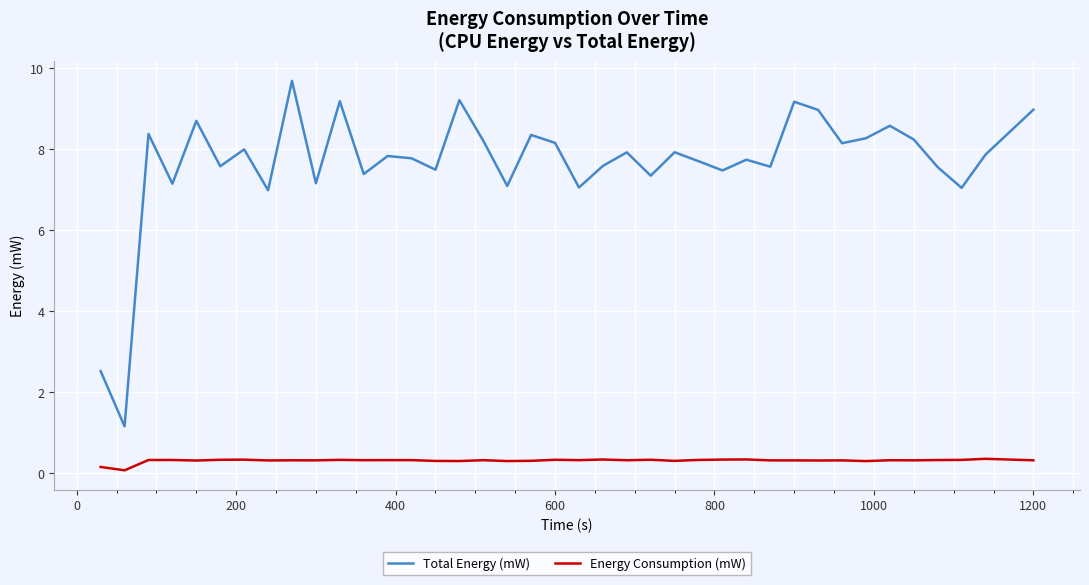

True or false: Energy Consumption (mW) and Total Energy (mW) intersect in this chart.

False